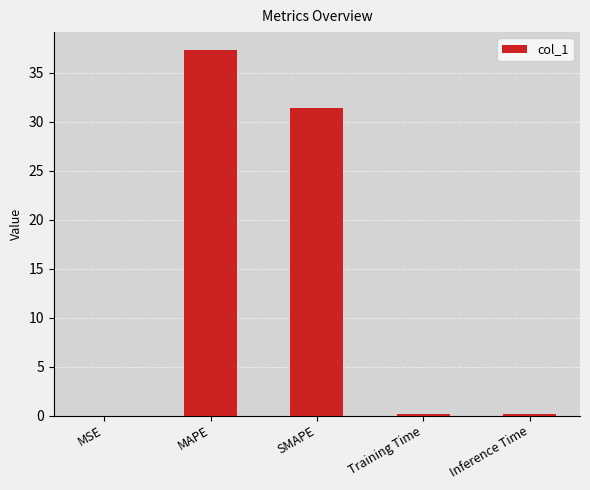

Is it true that the value at SMAPE is 42.2?

False